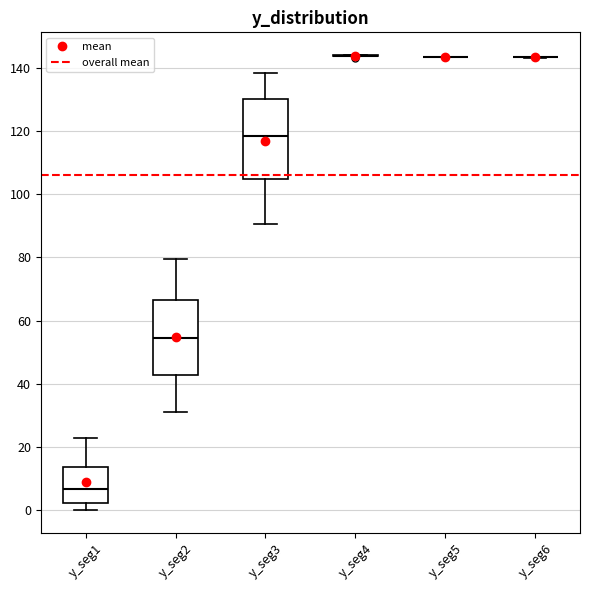

Reading left to right, read every box against the y-axis: the position of its median line, the range the box covers, and the ends of its whiskers. The values are not printed on the chart, so give them approximately, as read against the axis.

y_seg1: median 6, box 2 to 14, whiskers 0 to 22
y_seg2: median 54, box 42 to 66, whiskers 32 to 80
y_seg3: median 118, box 104 to 130, whiskers 90 to 138
y_seg4: box collapsed to a line at 144, whiskers 144 to 144
y_seg5: box collapsed to a line at 144, whiskers 144 to 144
y_seg6: box collapsed to a line at 144, whiskers 144 to 144